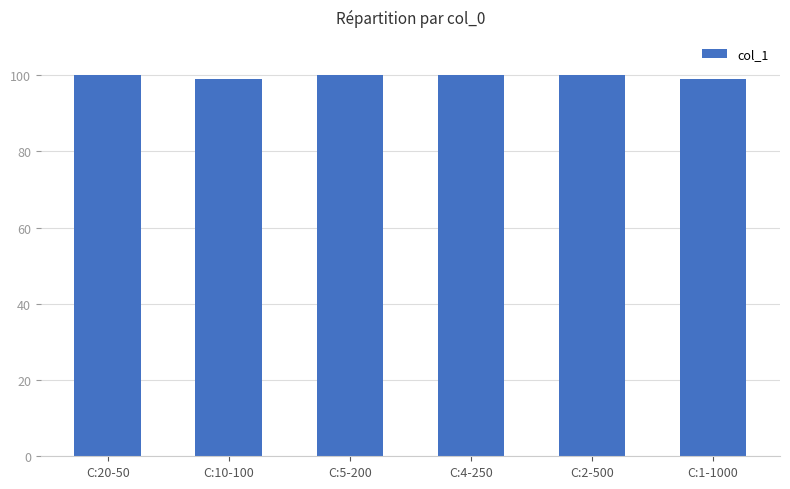

What is the smallest value displayed?

99